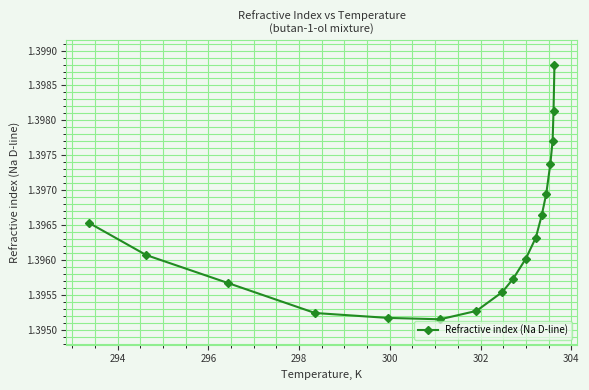

What is the sum of all values?

23.7